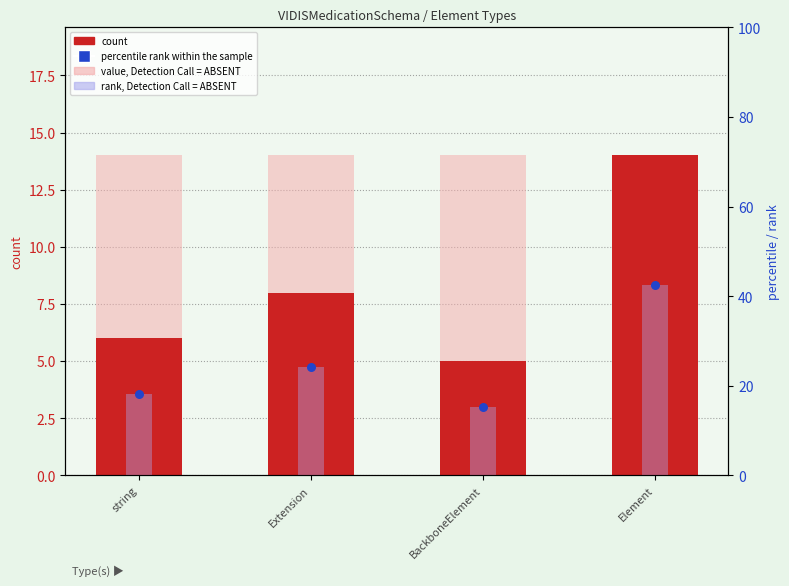

Which series reaches the minimum Y coordinate?

count